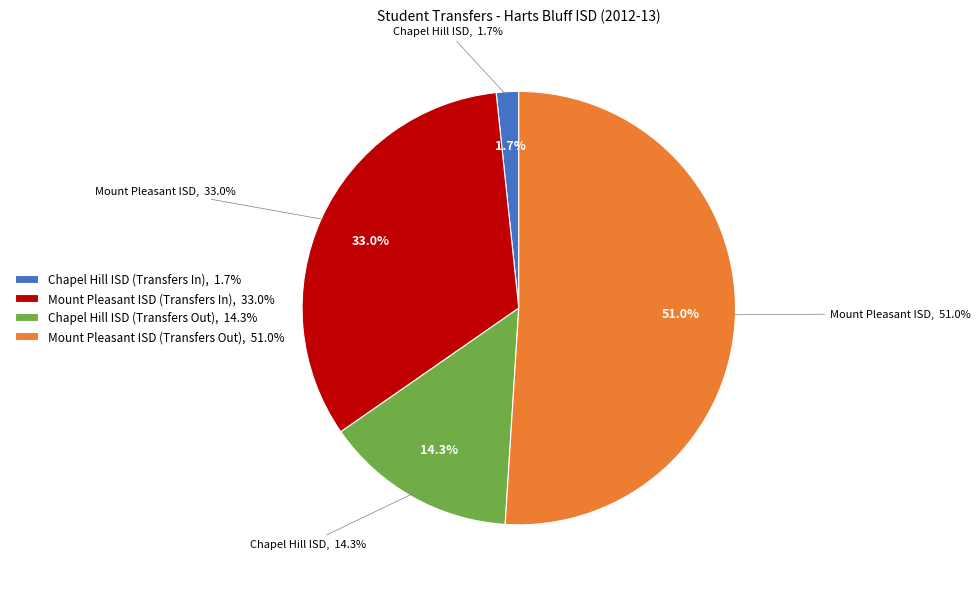

What percentage is NOT represented by Mount Pleasant ISD (Transfers Out)?

49.0%